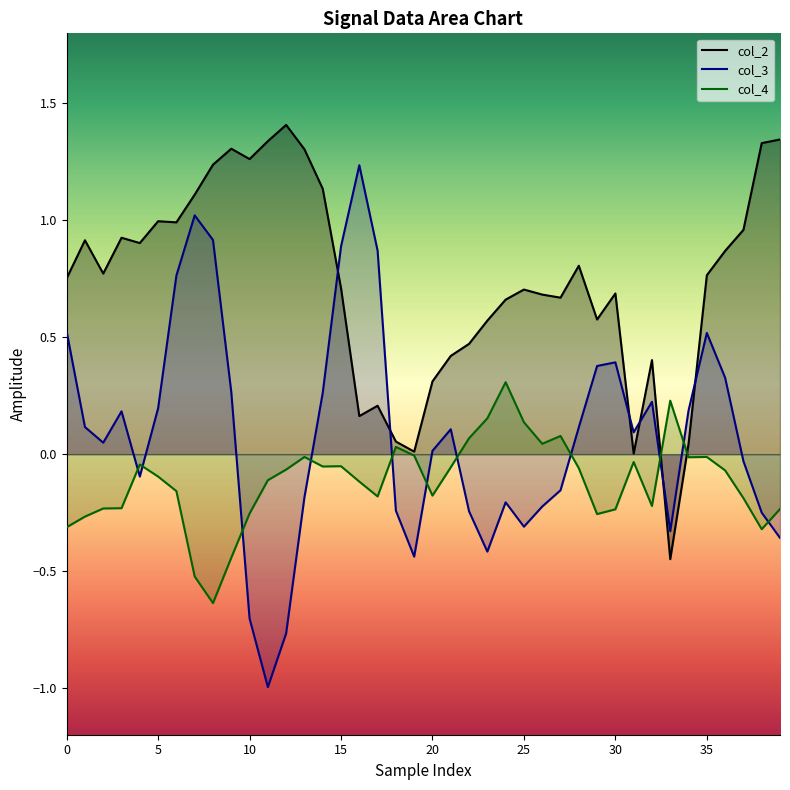

What is the minimum value shown in the chart?

-1.0